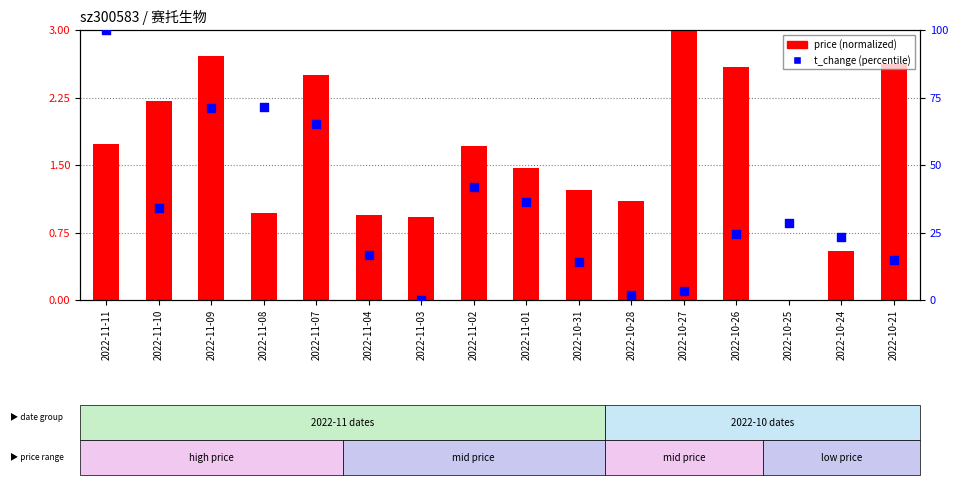

At how many categories does at least one series exceed 84?

1